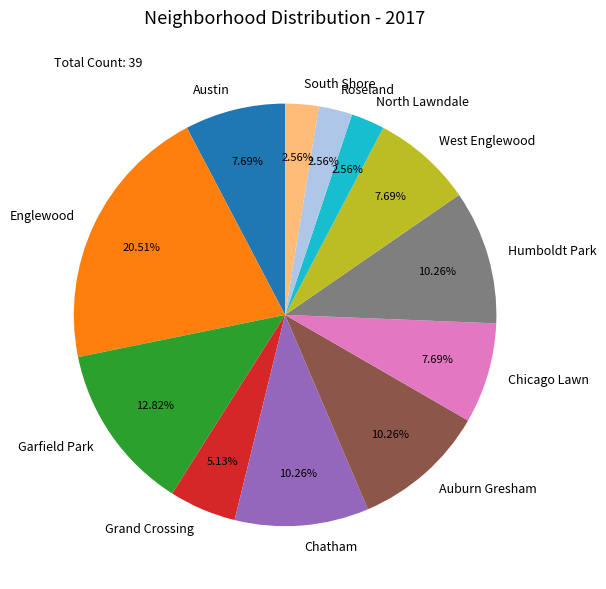

The Englewood slice represents 21% of the pie. True or false?

True